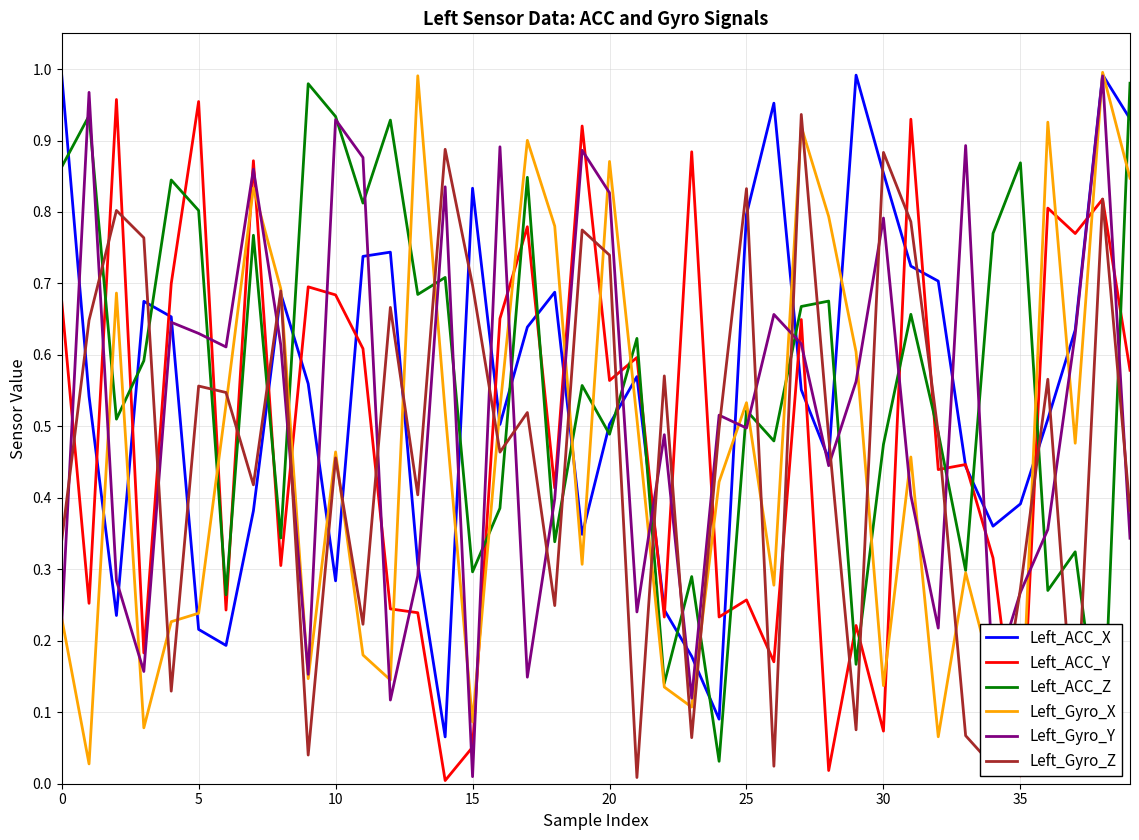

At which label does Left_Gyro_Y reach its minimum?

15